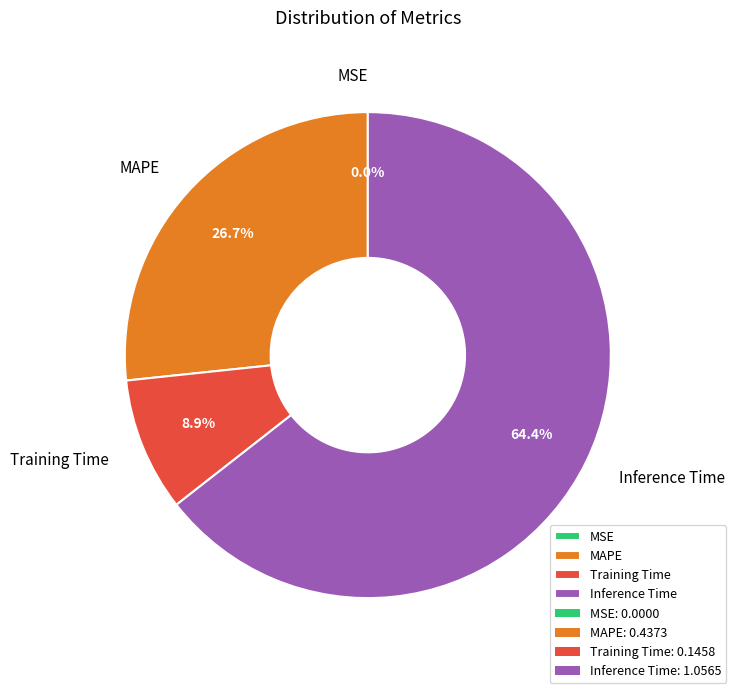

Is the sum of MAPE and Inference Time greater than half?

Yes